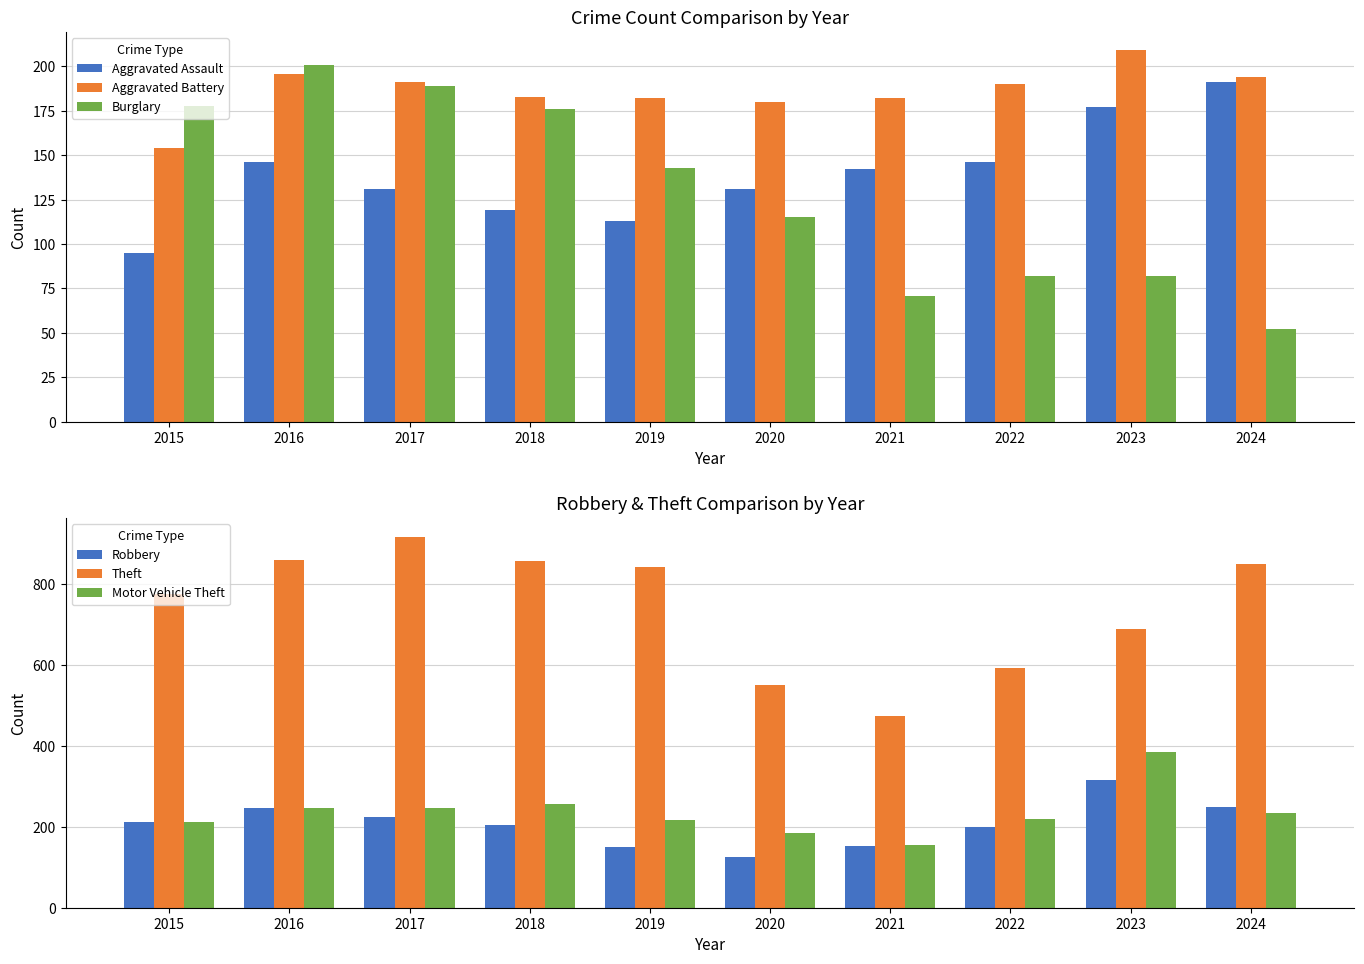

What are all the series names shown in the legend?

Aggravated Assault, Aggravated Battery, Burglary, Robbery, Theft, Motor Vehicle Theft